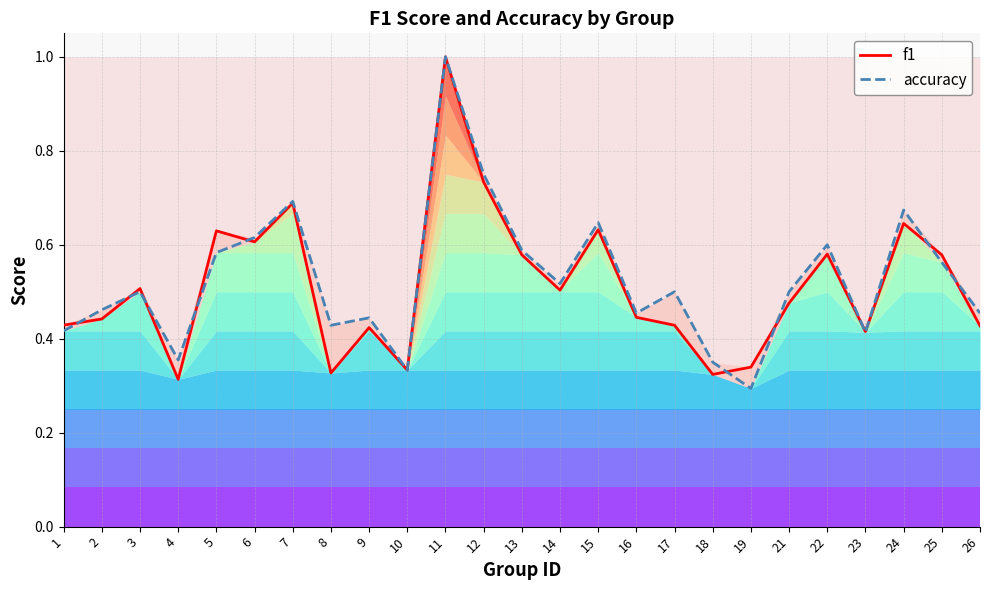

How many interior local peaks does the accuracy series have?

8